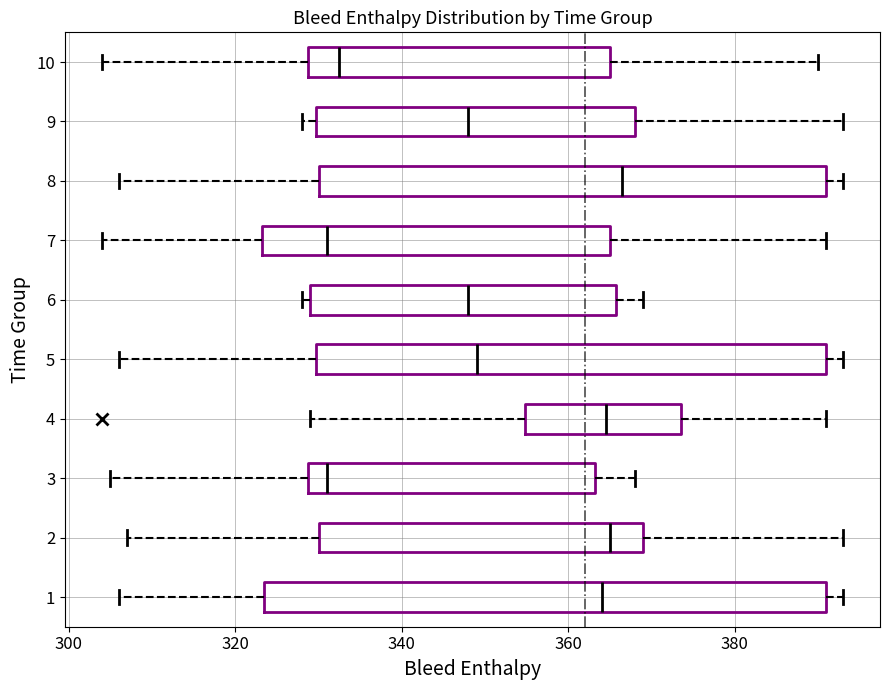

Comparing the boxes themselves (not the whiskers), which one is the widest?

1